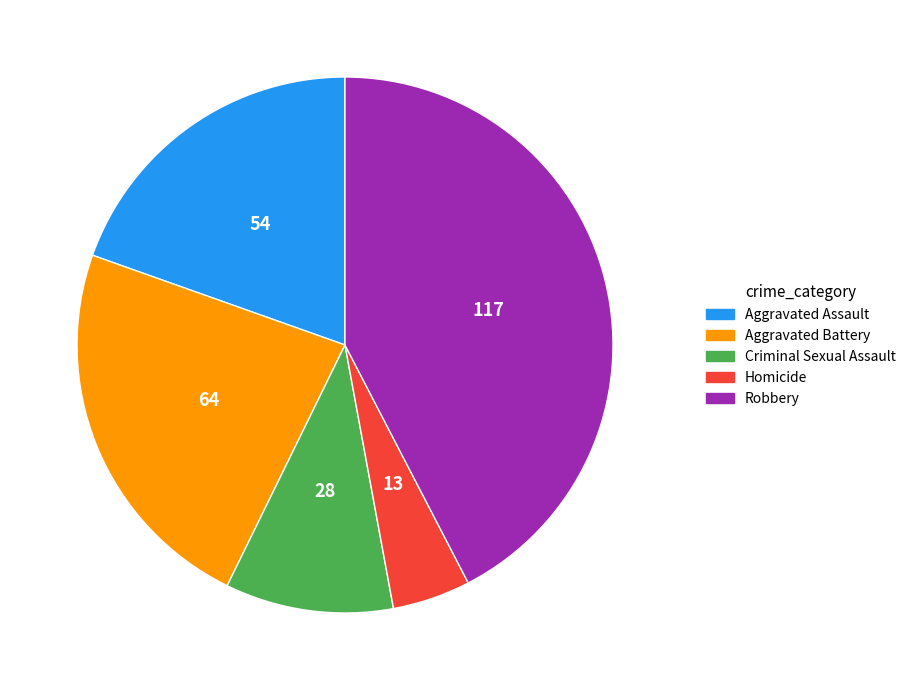

Which has a higher value, Aggravated Battery or Criminal Sexual Assault?

Aggravated Battery